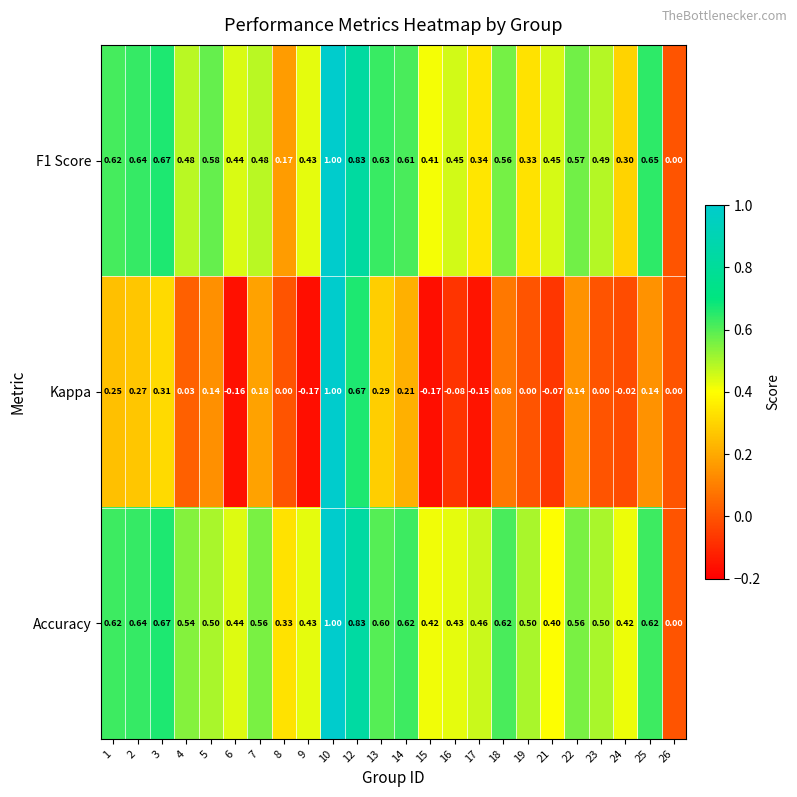

Which series changed the most between 12 and 25?

Kappa